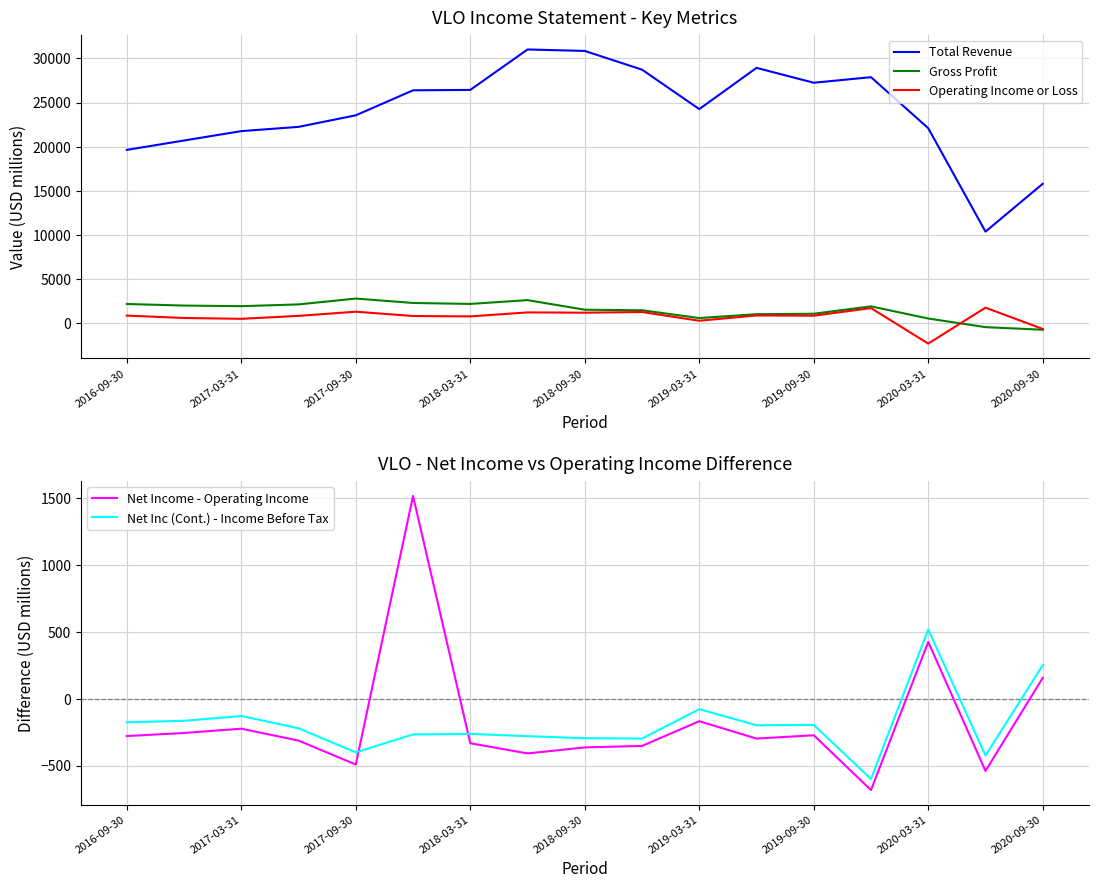

How many lines are shown in the chart?

5